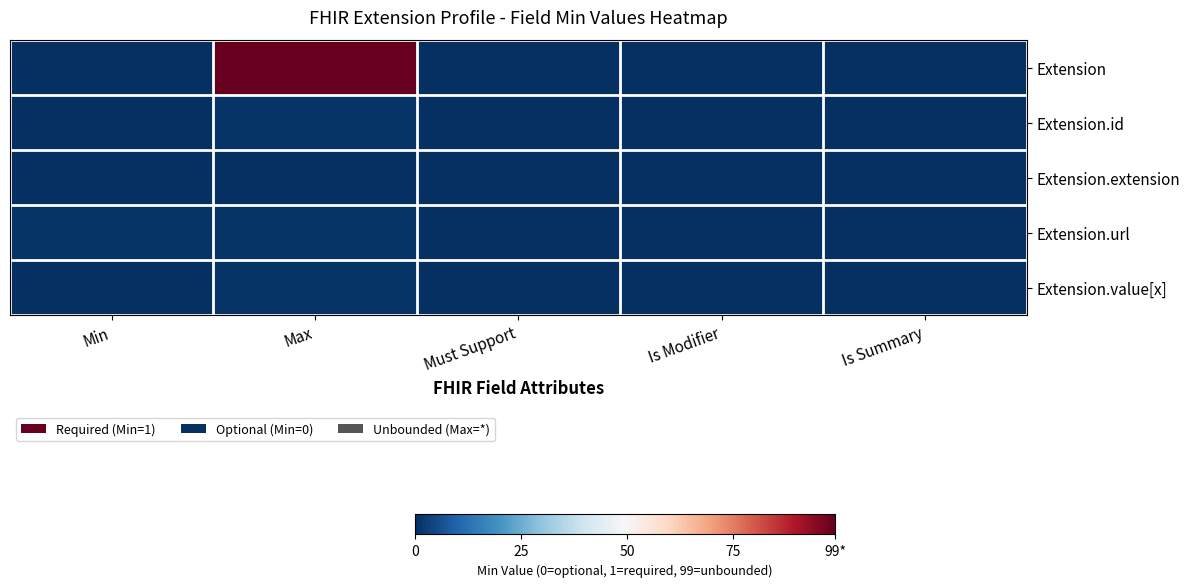

At which category is the sum across all series the highest?

Max